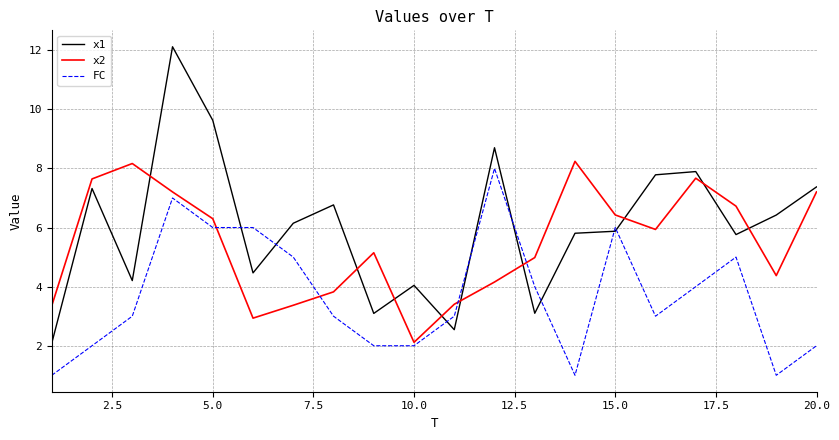

At how many categories does at least one series exceed 3?

20